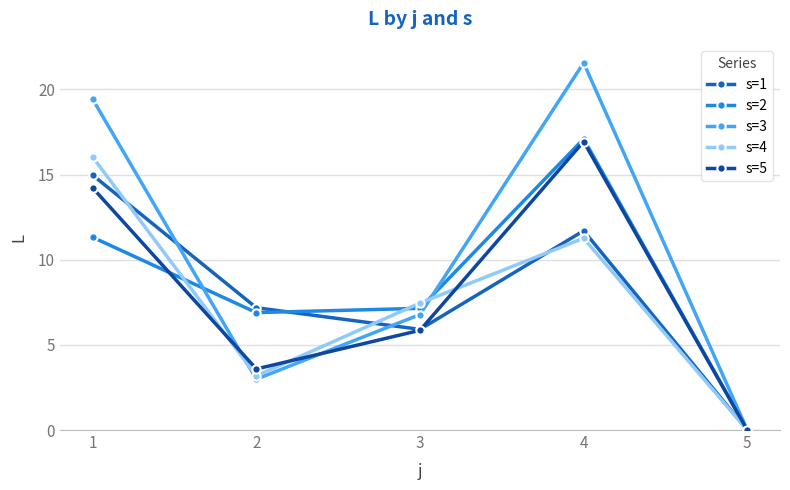

Where is s=5 nearest to the value 8?

3